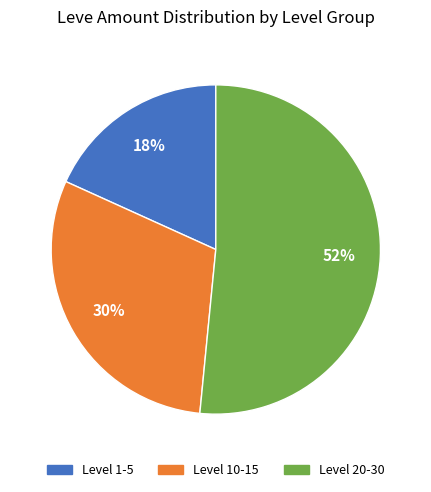

Is it true that Level 20-30 is 44% of the pie?

False